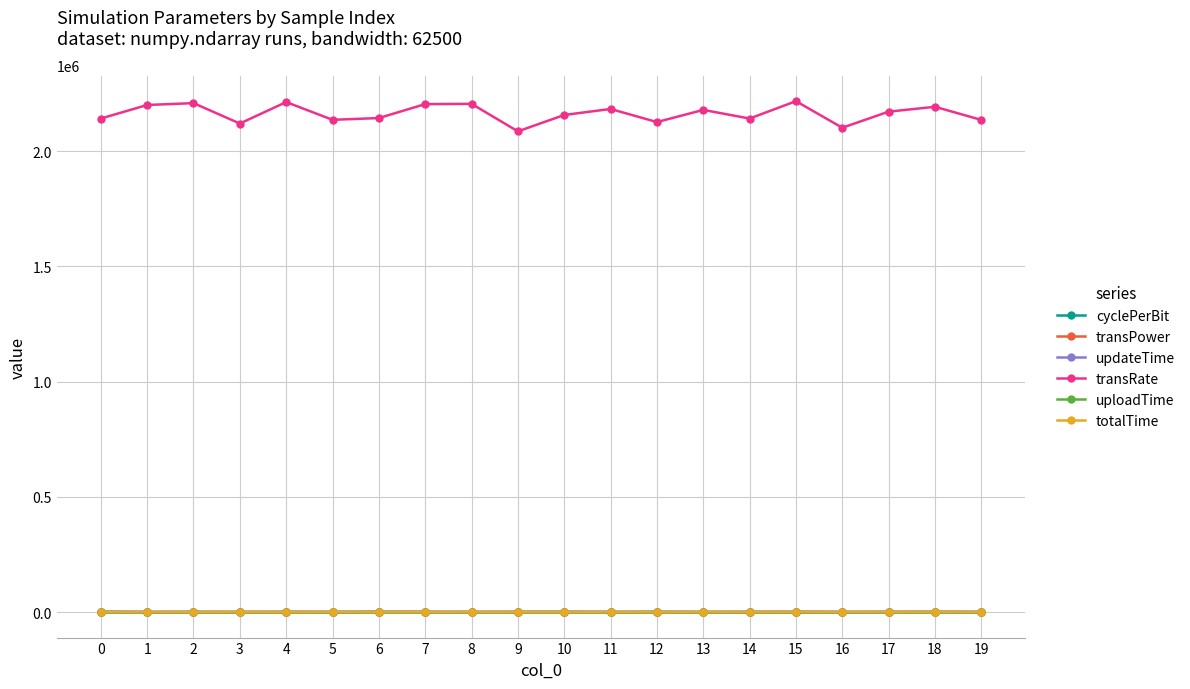

What is the average value of the totalTime series?

287.6